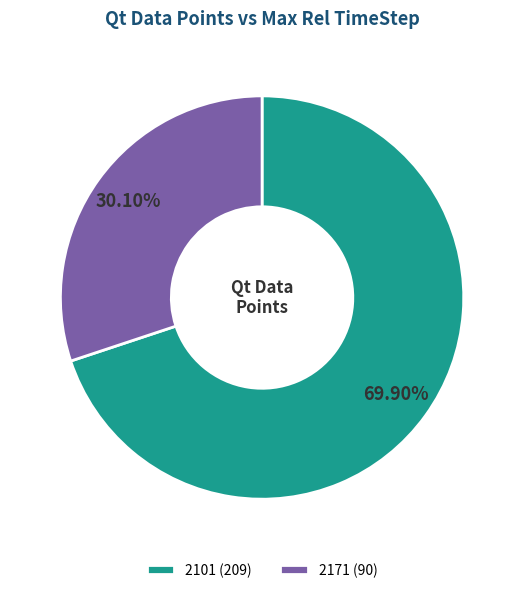

To the nearest percent, what is the combined percentage of 2171 and 2101?

100%